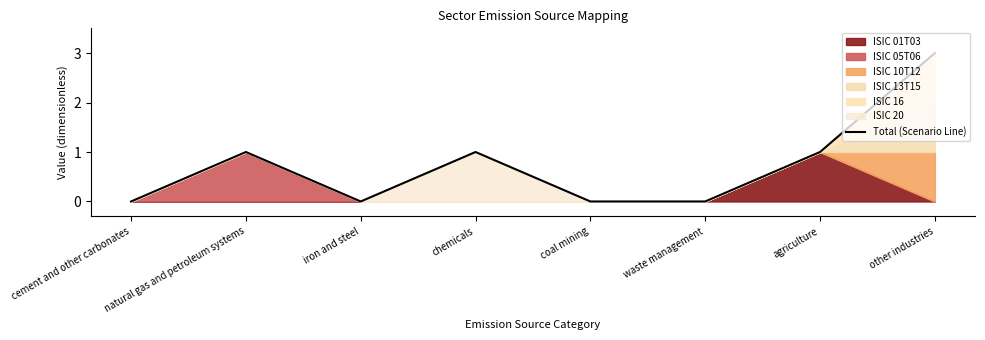

Which has a higher value, agriculture or coal mining?

agriculture